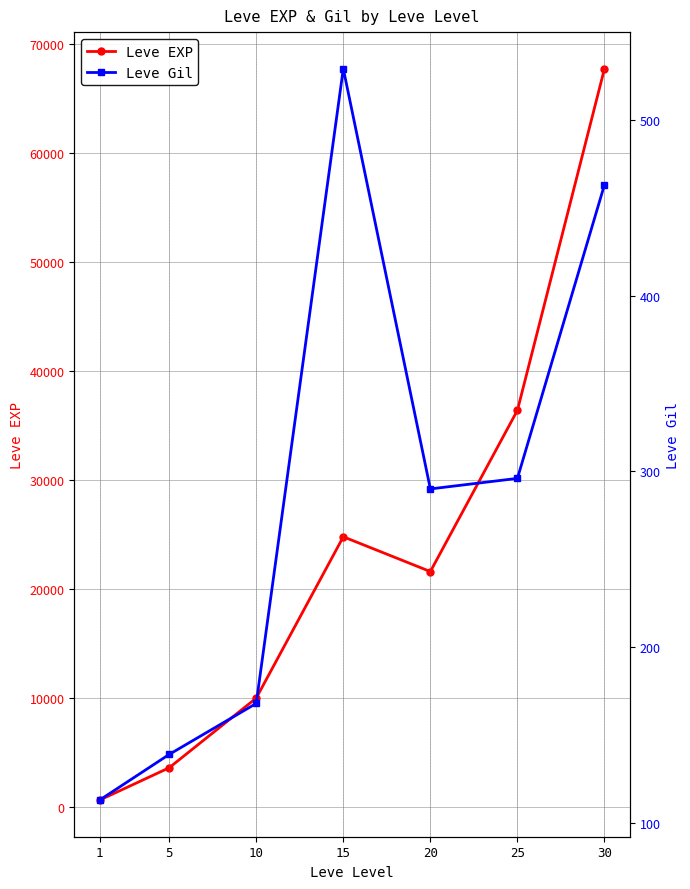

What is the value of the Leve Gil point at the 6th from the left?

296